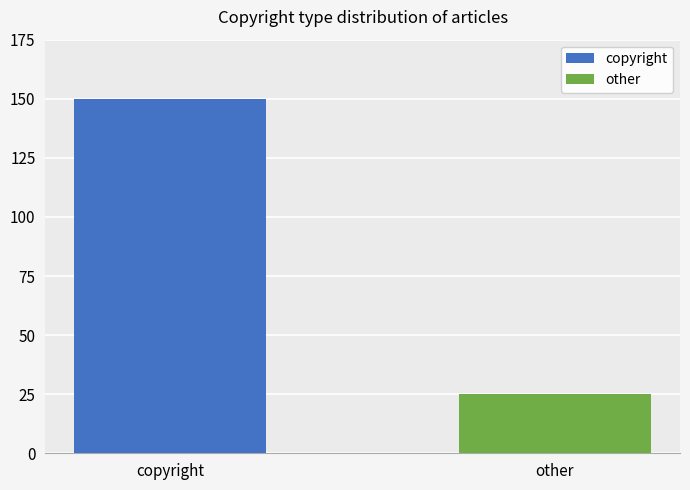

At which label is the value closest to 87?

other